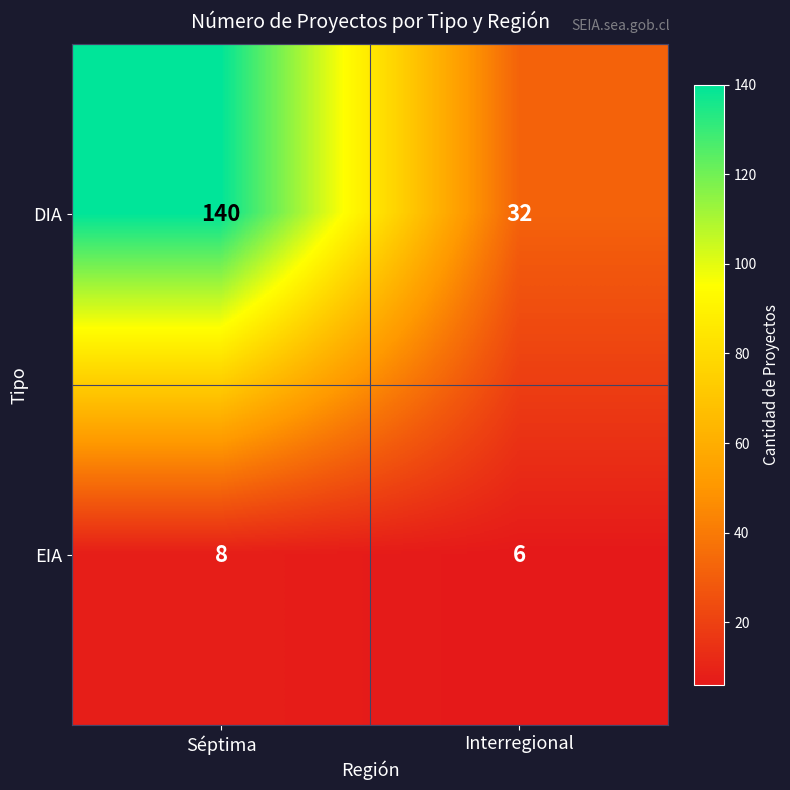

List the series in order of their overall mean, highest first.

DIA, EIA